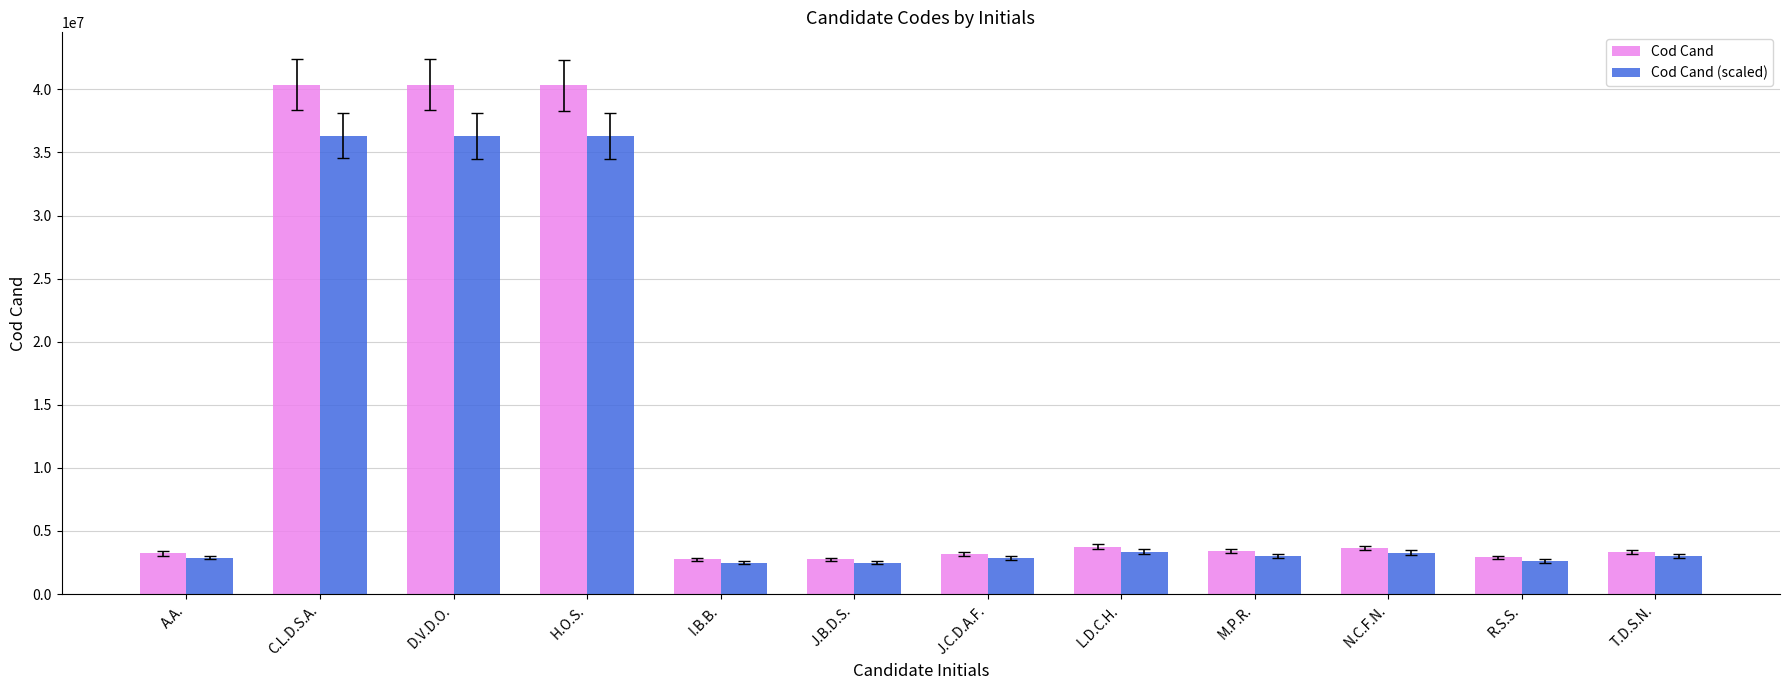

Where does the Cod Cand (scaled) series first go above 3047055?

C.L.D.S.A.